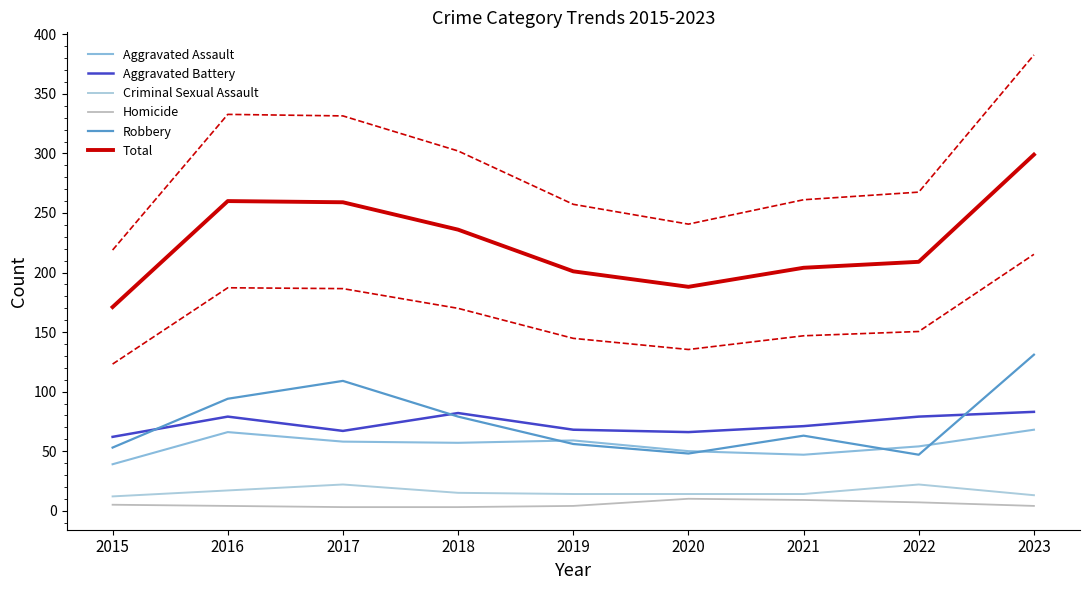

Is this an area chart (filled region under the line)?

No